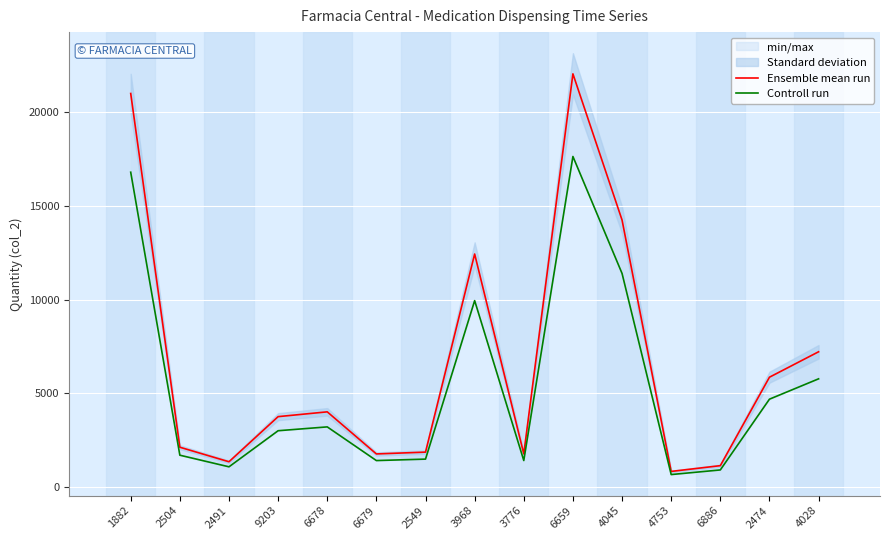

Where is Controll run nearest to the value 9156?

3968